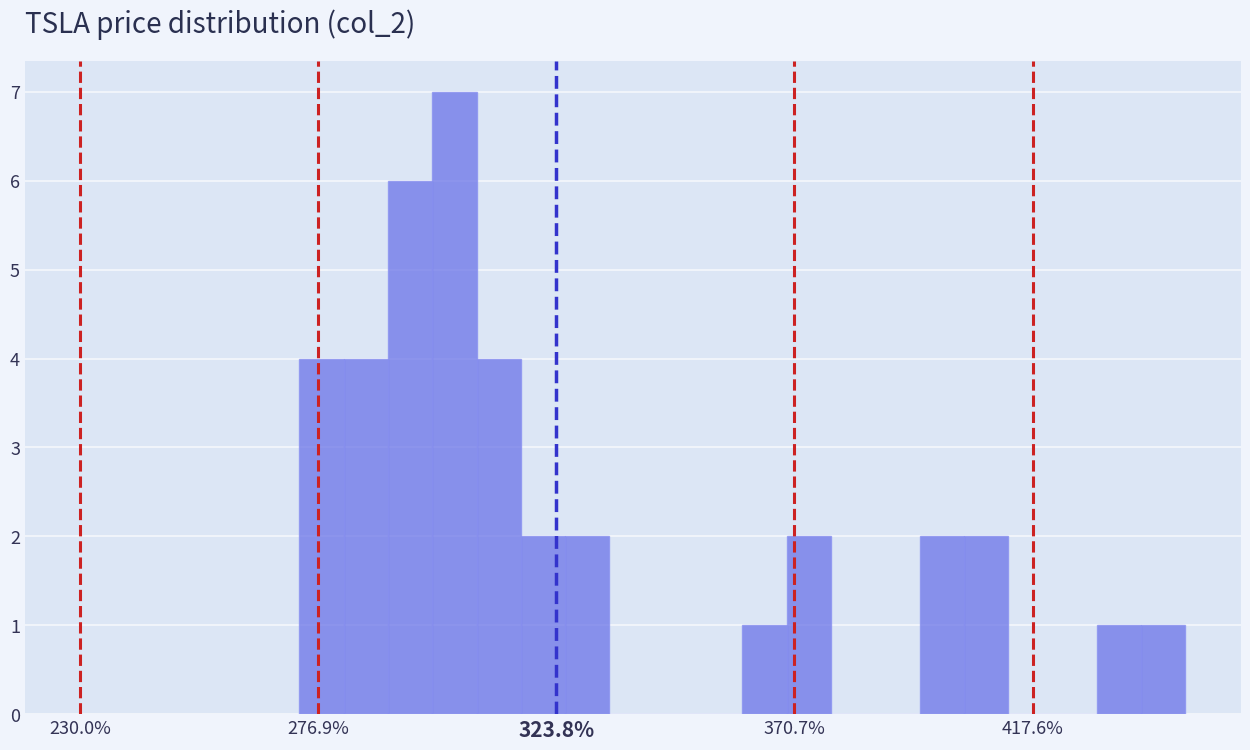

Read against the x-axis, roughly where is the centre of the tallest bar?

305